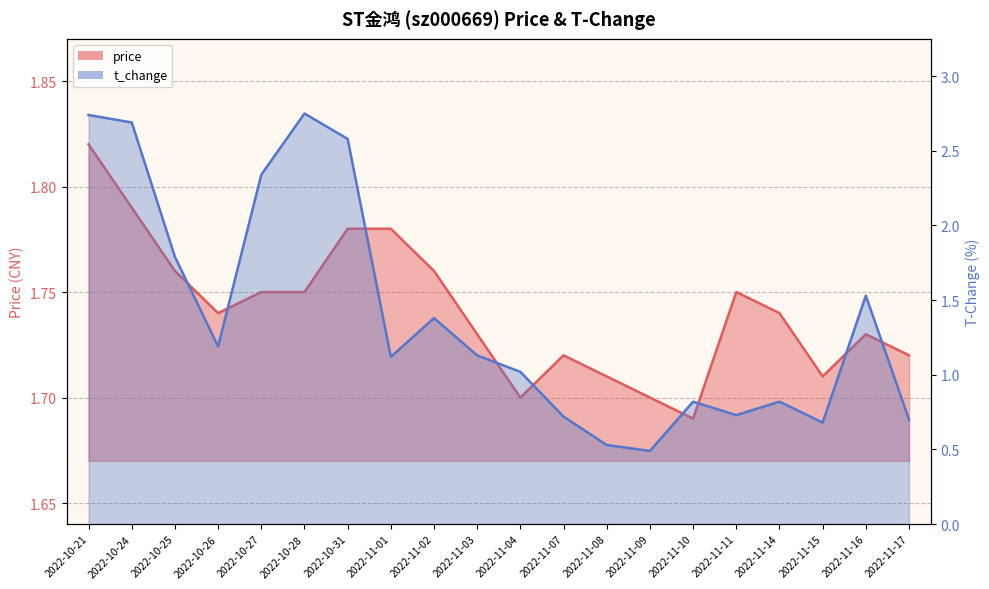

How many interior local peaks does the t_change series have?

5